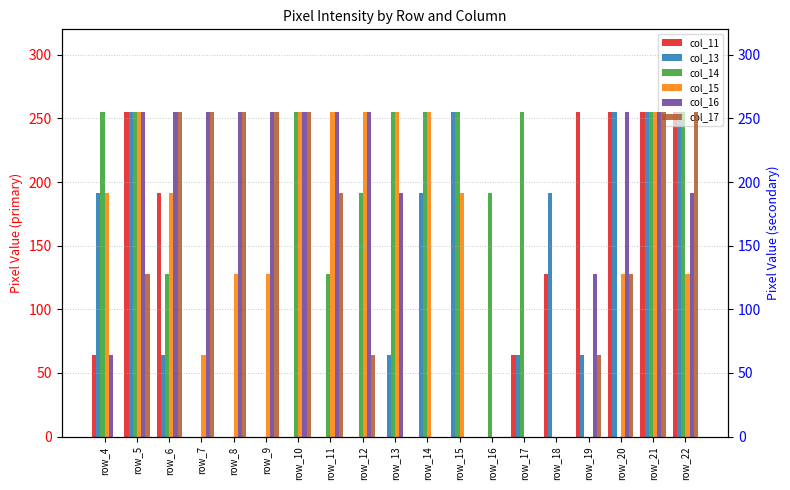

What is the highest value of the col_17 series?

255